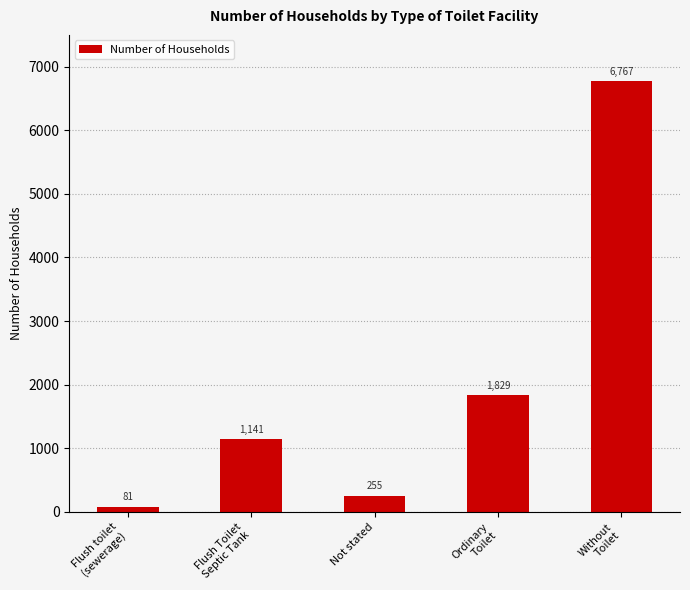

What is the difference between the maximum and minimum values?

6686